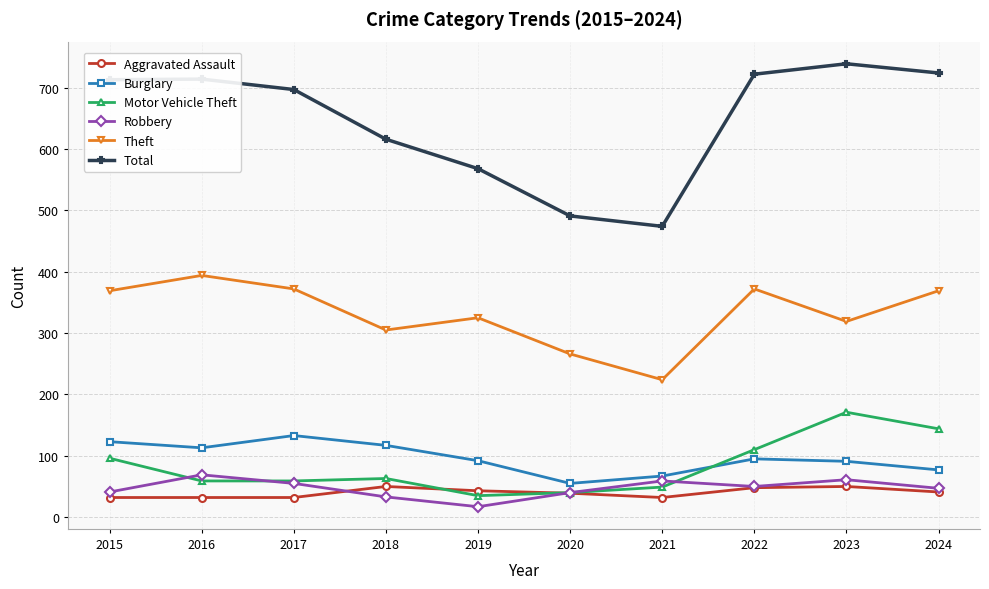

What is the difference between the maximum and minimum values in the Burglary series?

78